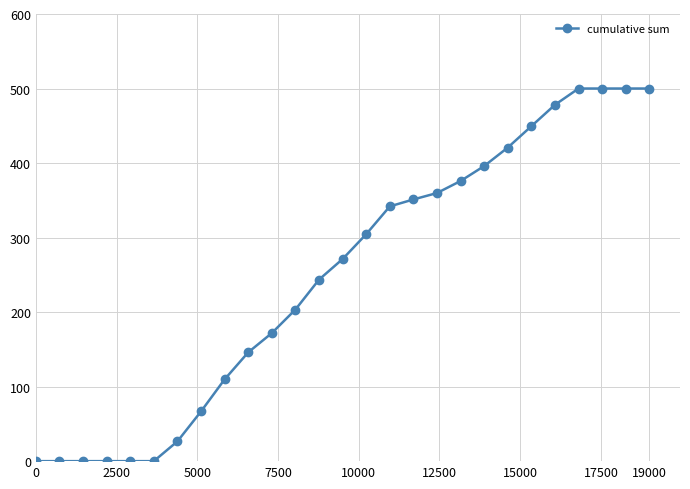

Is this an area chart (filled region under the line)?

No